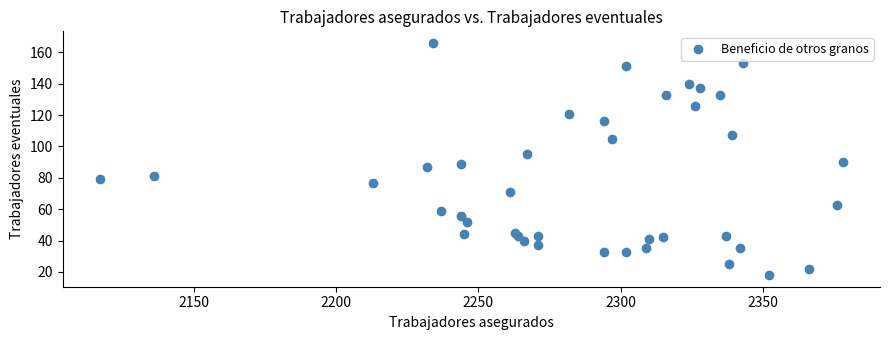

What is the range of X values (max minus min)?

261